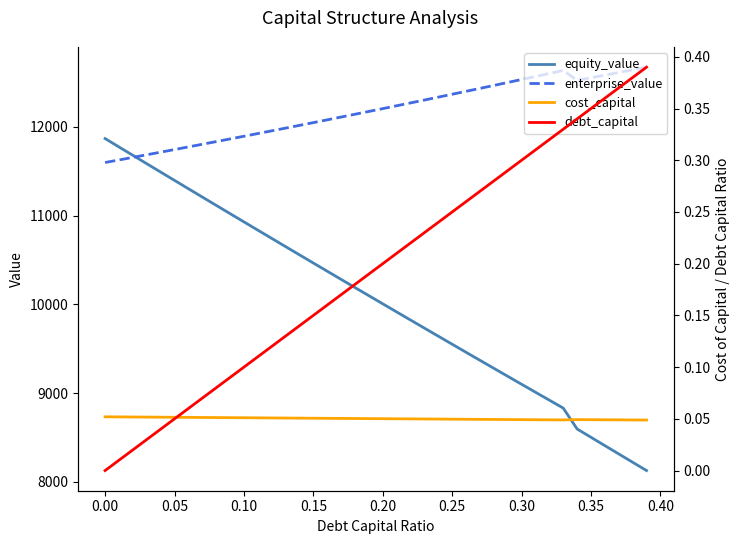

Reading left to right, transcribe all the data shown in this chart.

equity_value: 11868.1	11773.6	11679.3	11585.1	11491.0	11397.1	11303.3	11209.7	11116.2	11022.9	10929.8	10836.8	10743.9	10651.2	10558.7	10466.3	10374.1	10282.0	10190.2	10098.4	10006.9	9915.5	9824.3	9733.2	9642.3	9551.6	9461.1	9370.7	9280.6	9190.6	9100.7	9011.1	8921.6	8832.4	8597.2	8503.3	8409.4	8315.7	8222.2	8128.8
enterprise_value: 11598.4	11627.3	11656.4	11685.6	11715.0	11744.5	11774.1	11803.9	11833.9	11864.0	11894.2	11924.7	11955.2	11985.9	12016.8	12047.9	12079.1	12110.5	12142.0	12173.7	12205.5	12237.6	12269.8	12302.1	12334.7	12367.4	12400.3	12433.3	12466.6	12500.0	12533.6	12567.3	12601.3	12635.4	12523.7	12553.2	12582.8	12612.5	12642.4	12672.4
cost_capital: 0.1	0.1	0.1	0.1	0.1	0.1	0.1	0.1	0.1	0.1	0.1	0.1	0.1	0.1	0.1	0.1	0.1	0.1	0.1	0.1	0.1	0.1	0.0	0.0	0.0	0.0	0.0	0.0	0.0	0.0	0.0	0.0	0.0	0.0	0.0	0.0	0.0	0.0	0.0	0.0
debt_capital: 0.0	0.0	0.0	0.0	0.0	0.1	0.1	0.1	0.1	0.1	0.1	0.1	0.1	0.1	0.1	0.1	0.2	0.2	0.2	0.2	0.2	0.2	0.2	0.2	0.2	0.2	0.3	0.3	0.3	0.3	0.3	0.3	0.3	0.3	0.3	0.3	0.4	0.4	0.4	0.4